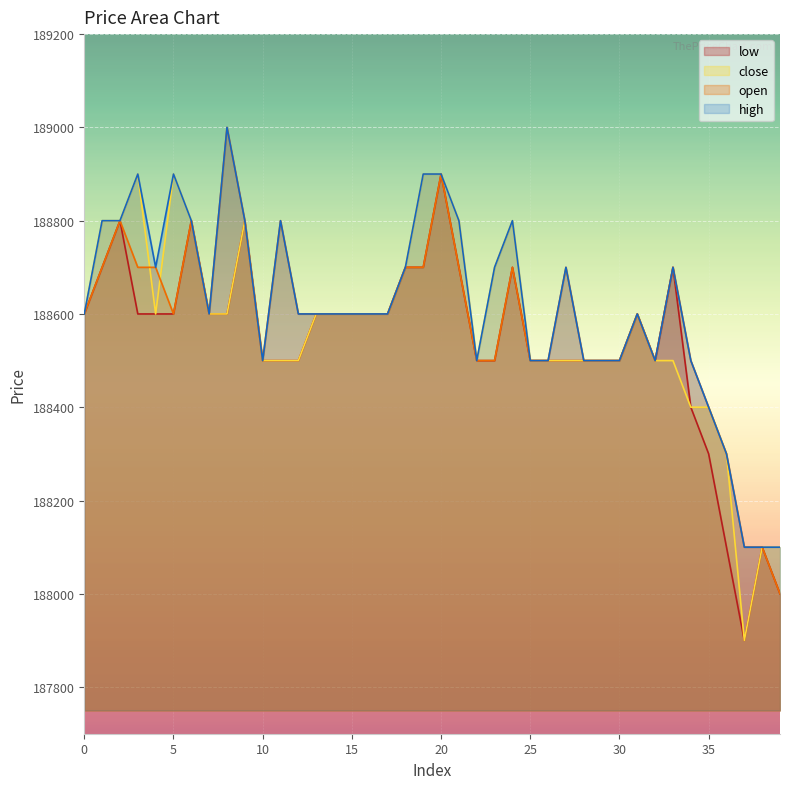

What are all the series names shown in the legend?

low, close, open, high